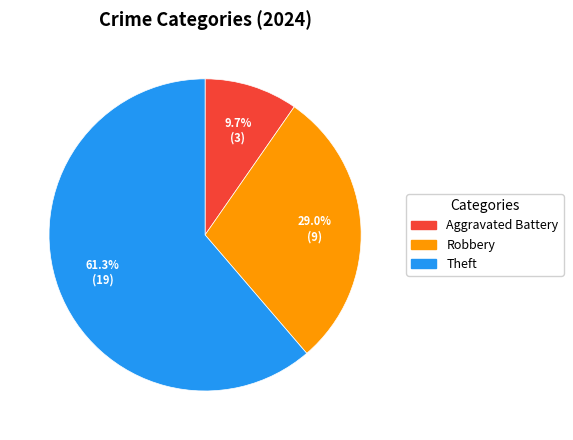

Is there a majority slice in this chart?

Yes